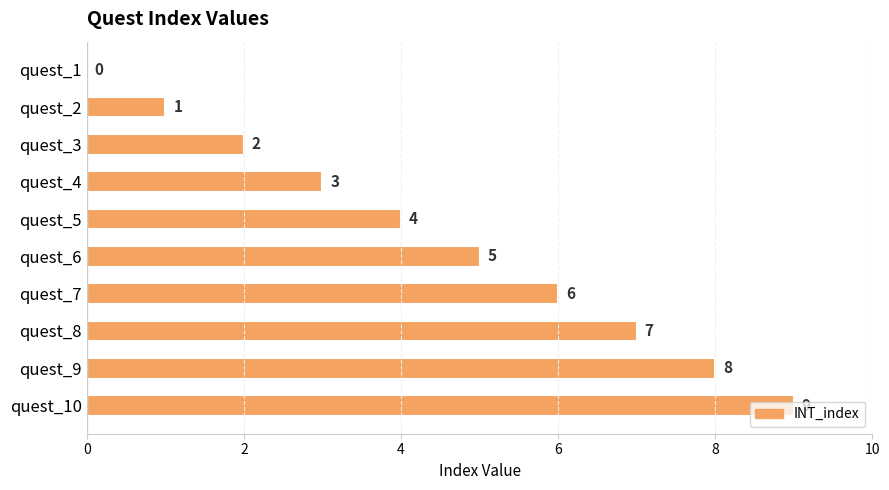

What is the change in value from quest_4 to quest_5?

+1